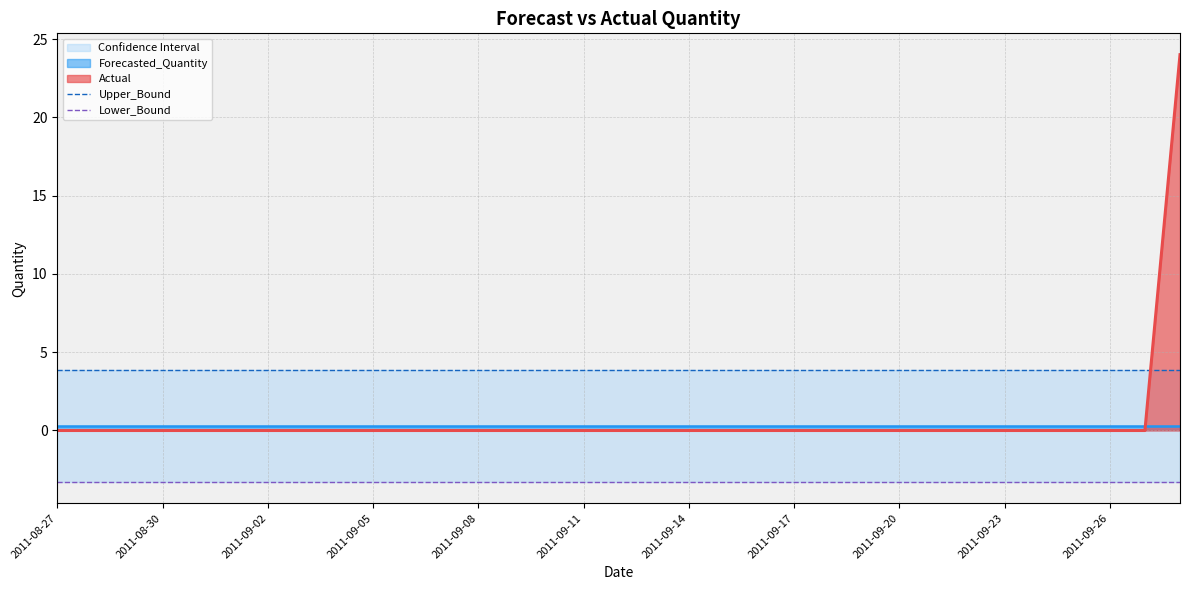

Is it true that Actual equals 9 at 2011-09-23?

False